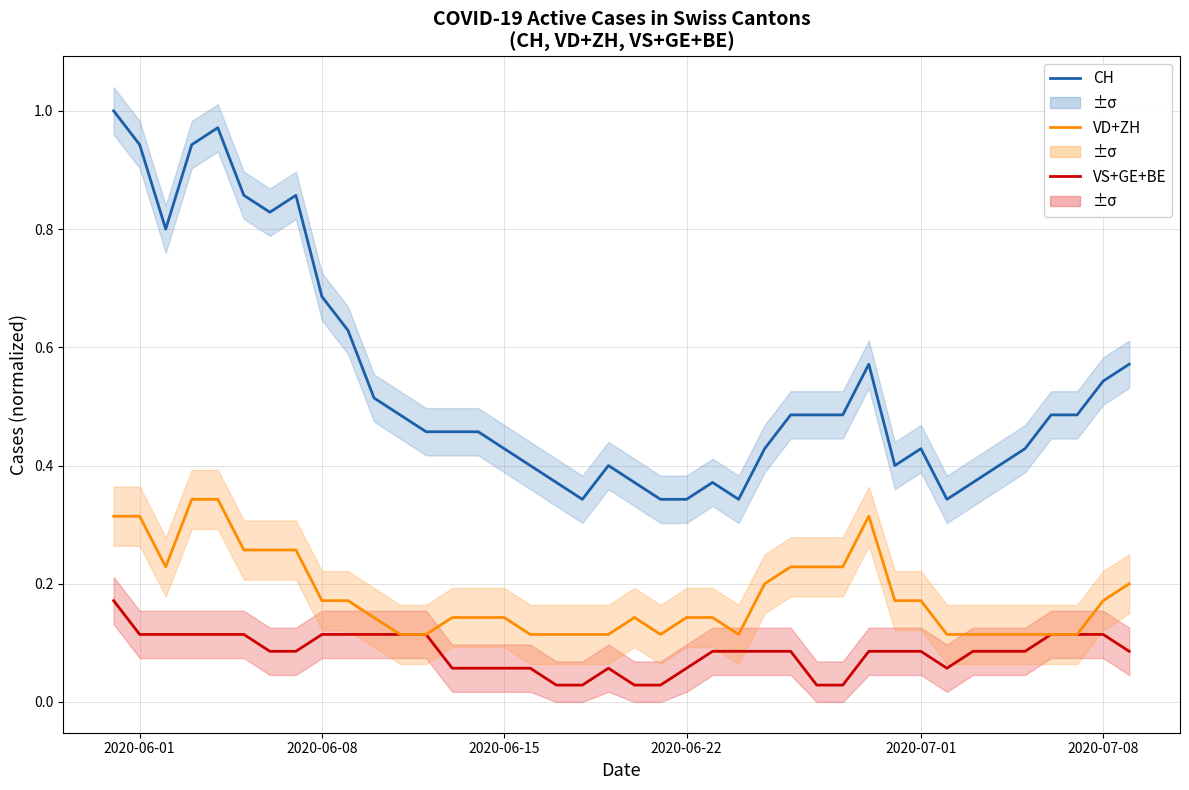

True or false: VD+ZH has more than 2 points higher than both neighbors.

False